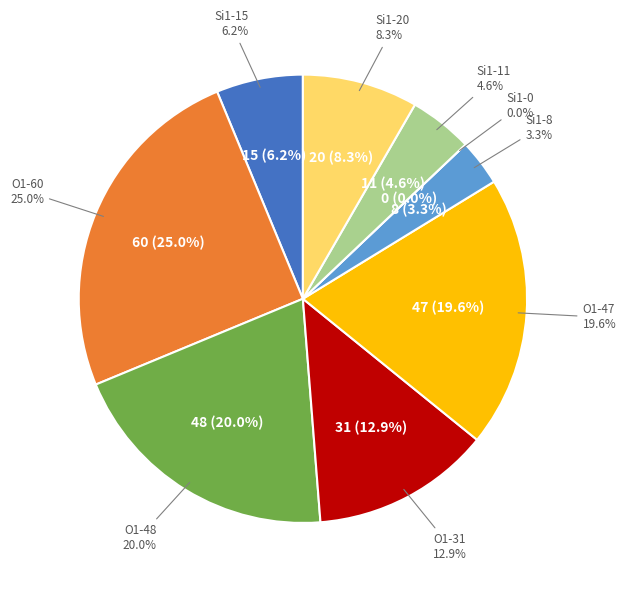

What is the total percentage of Si1 (isite=11) and Si1 (isite=0)?

4.6%